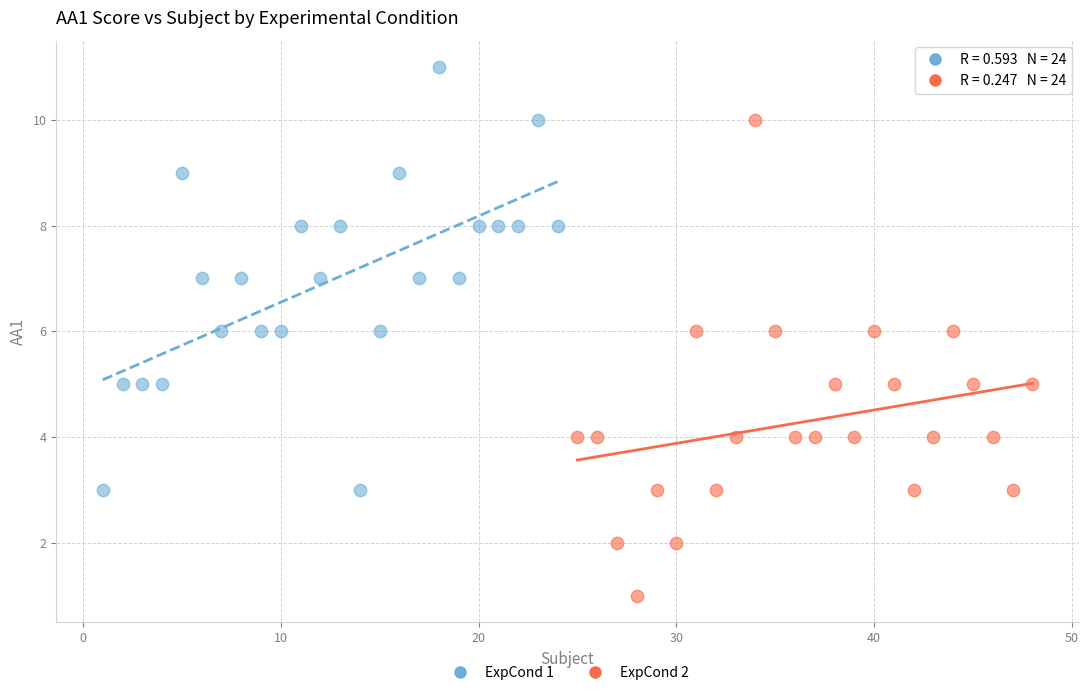

Which series has the widest spread of Y values?

ExpCond 2